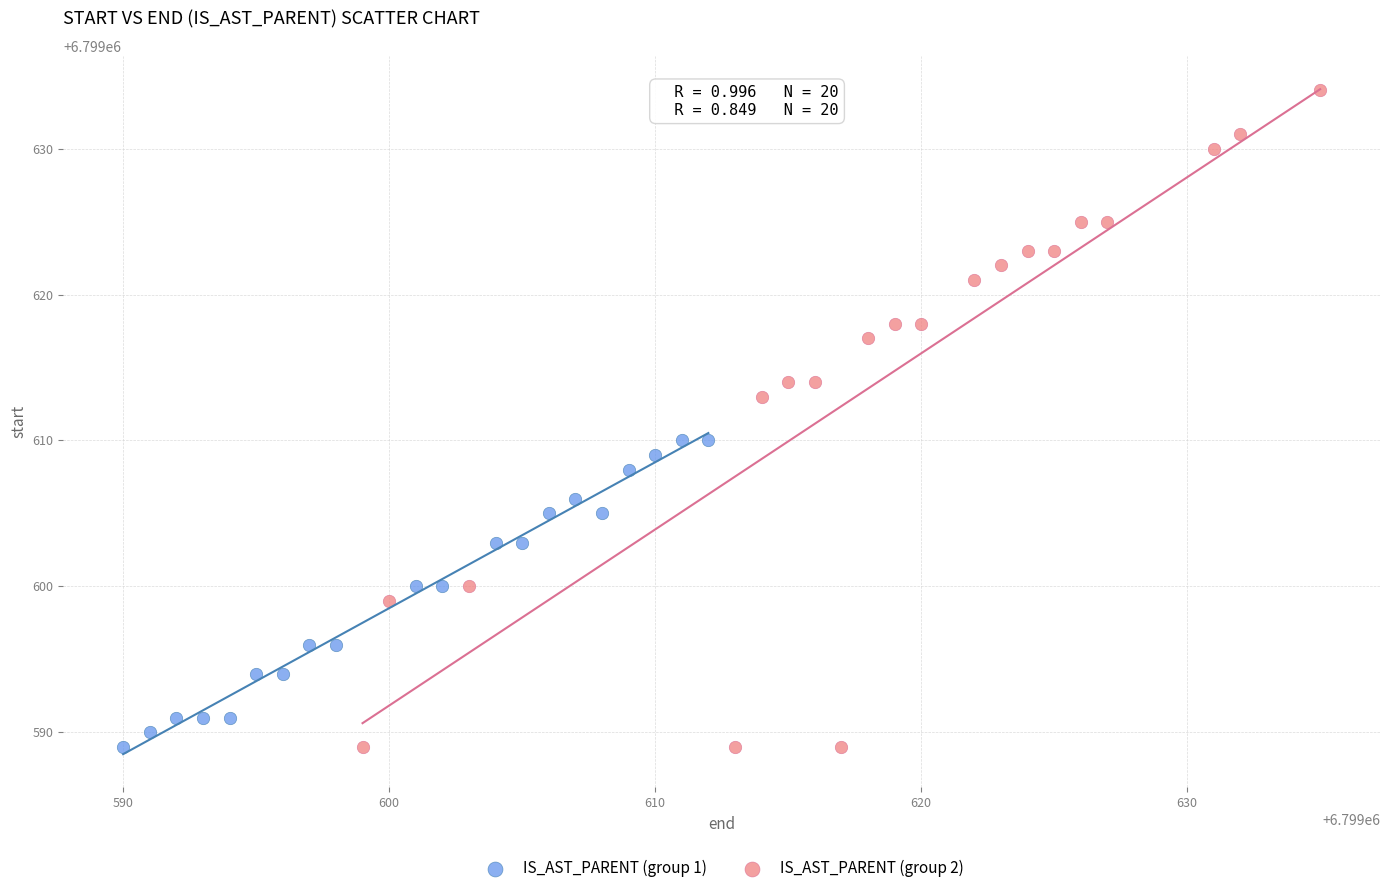

Which series has the widest spread of Y values?

IS_AST_PARENT (group 2)